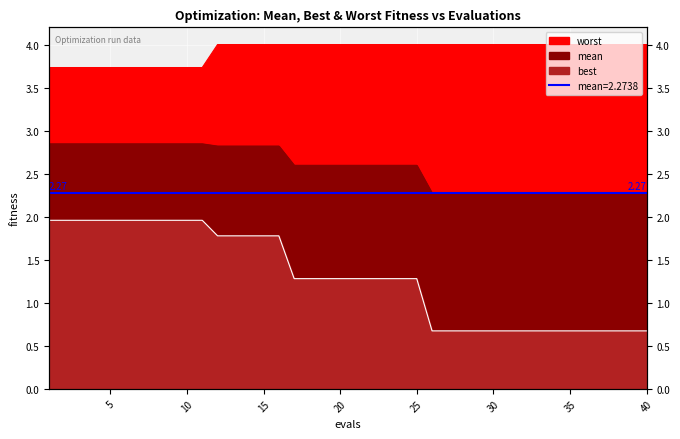

True or false: best and worst cross at least once.

False